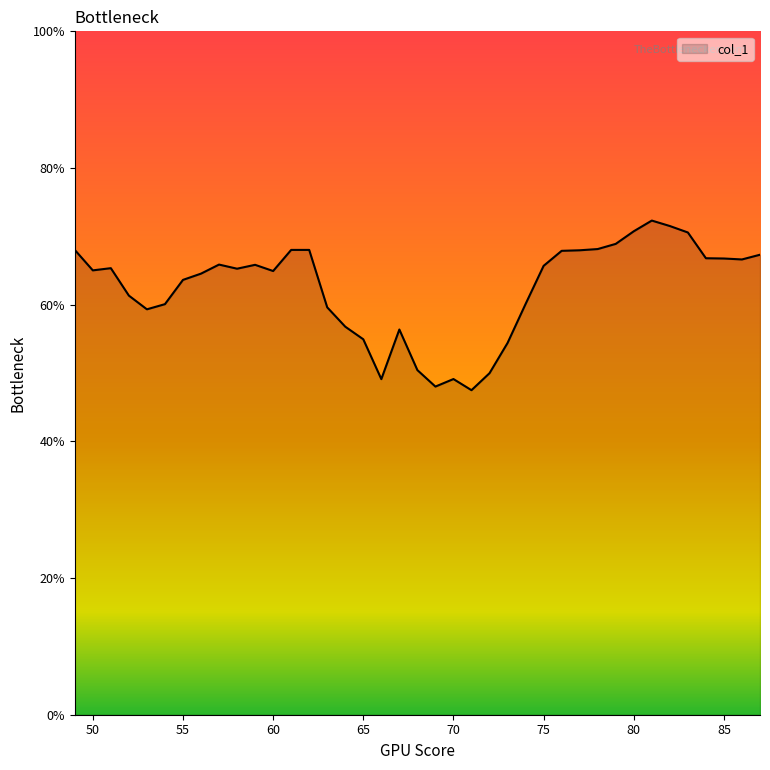

What is the smallest value displayed?

47.5